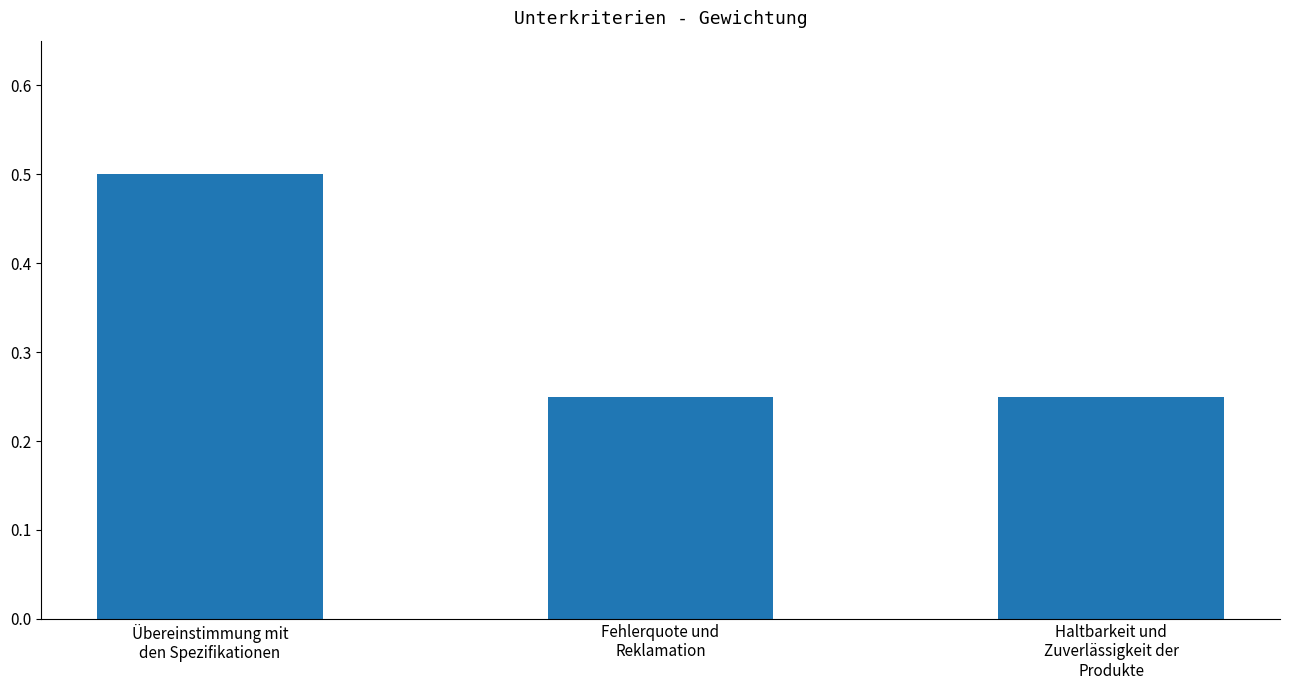

Count the values in the range 0 to 1.

3